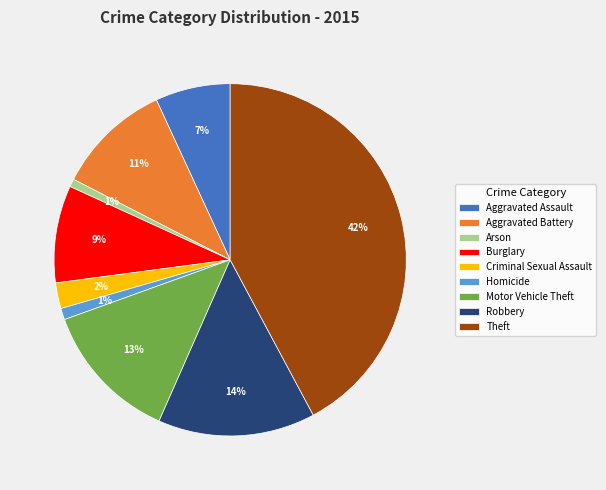

Which has a higher value, Homicide or Theft?

Theft